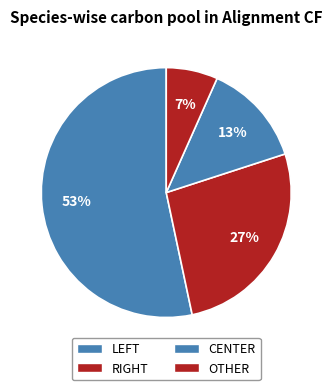

How many segments does this pie chart have?

4